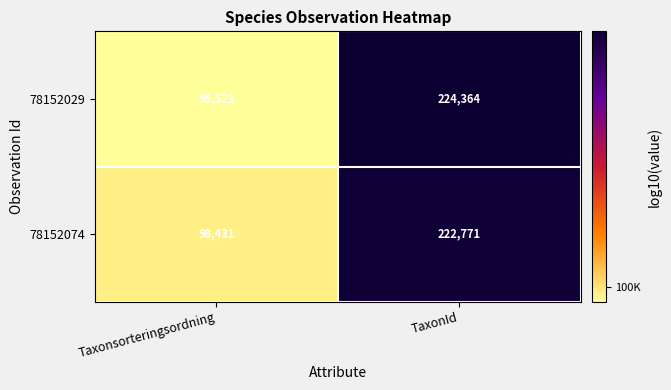

At which label is 78152029 closest to 159943?

Taxonsorteringsordning